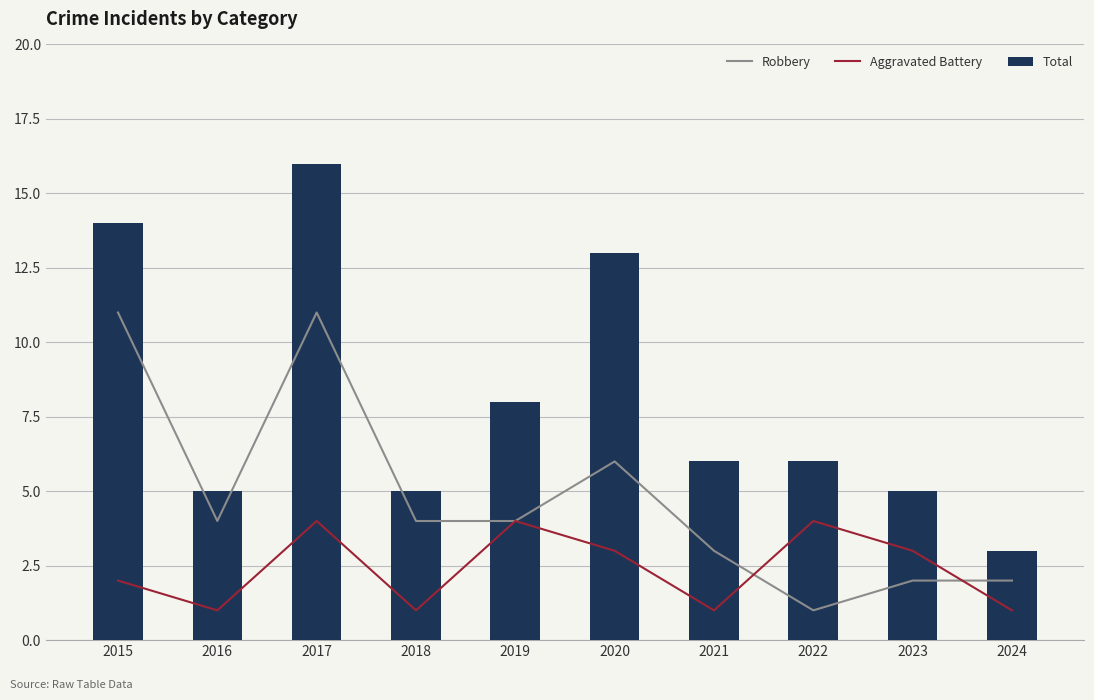

What is the greatest value displayed?

16